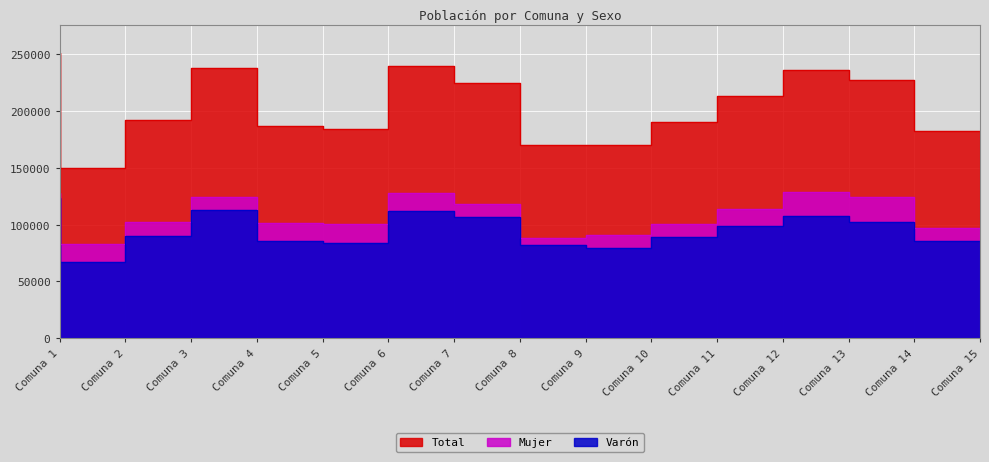

What is the value of the Total point at the 10th from the left?

170037